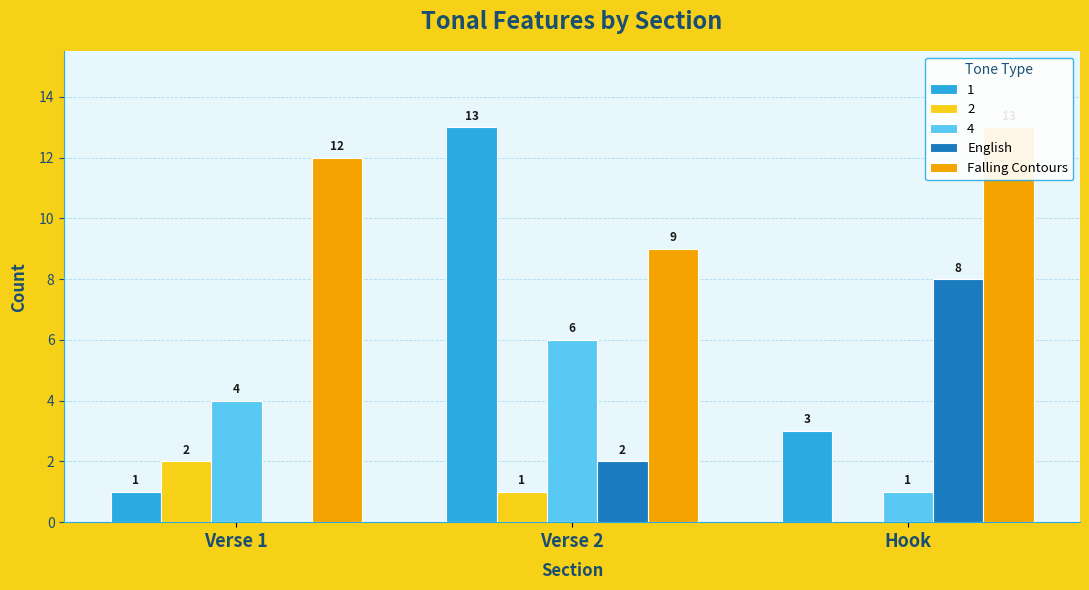

What is the maximum value shown in the chart?

13